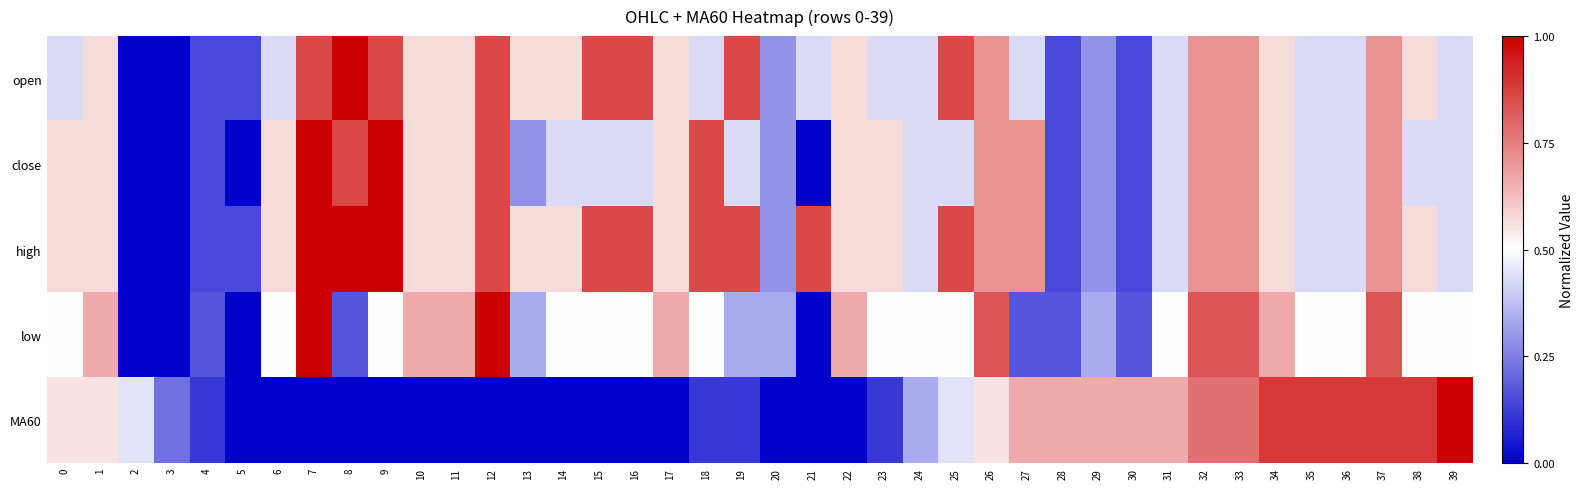

Which series has the largest range (max minus min)?

open